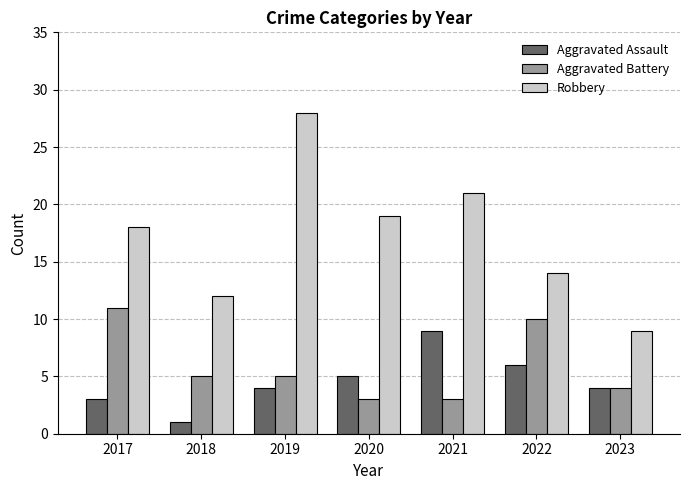

Read the Robbery value at 2021.

21